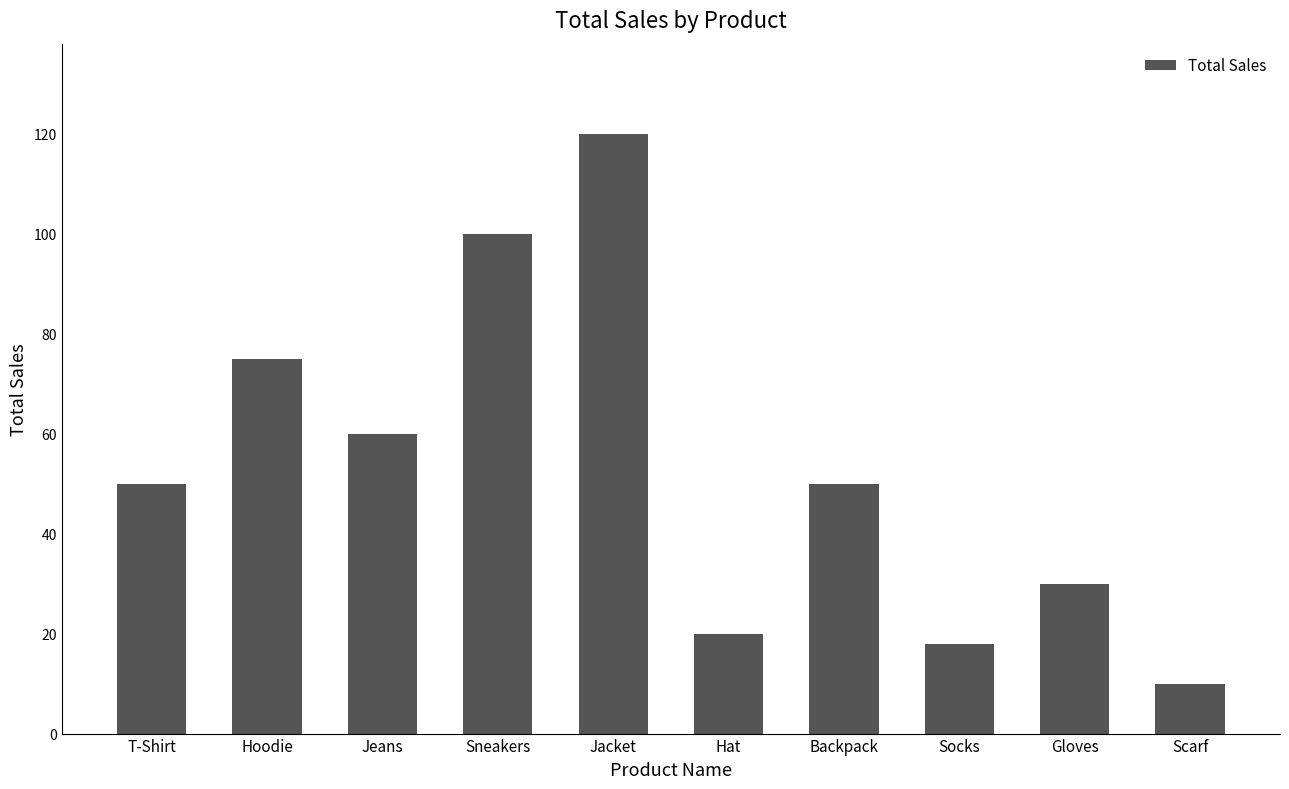

What is the label of the 1st bar from the left?

T-Shirt